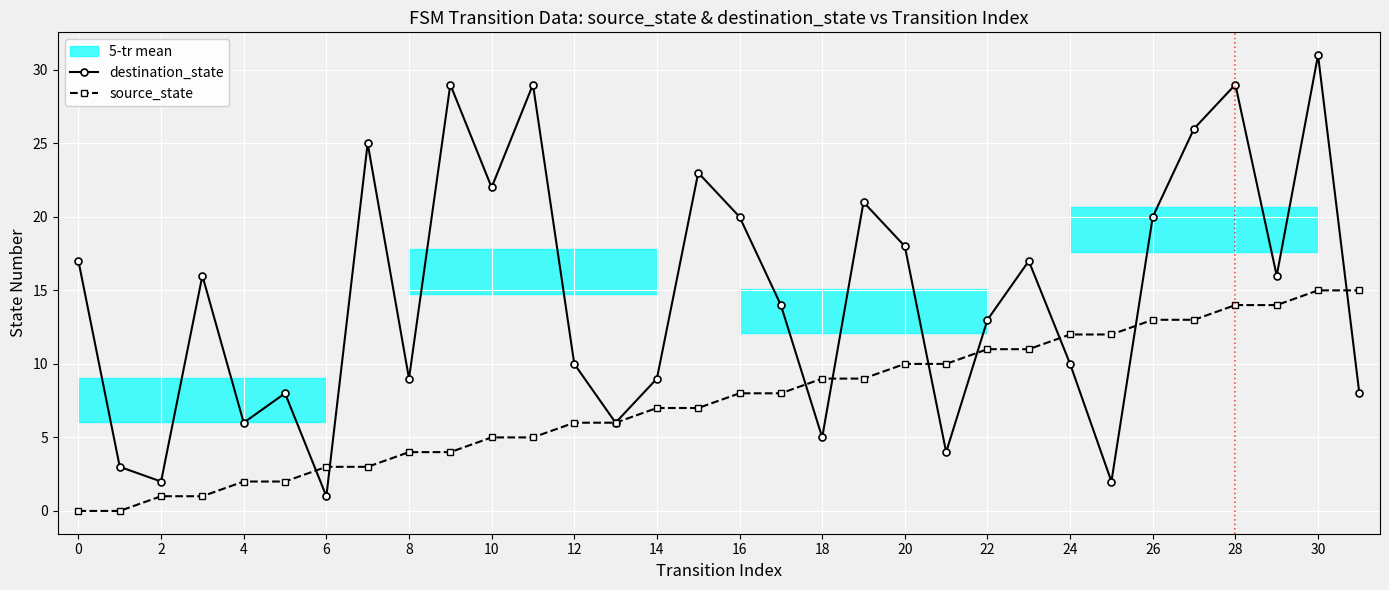

True or false: destination_state and source_state cross at least once.

True